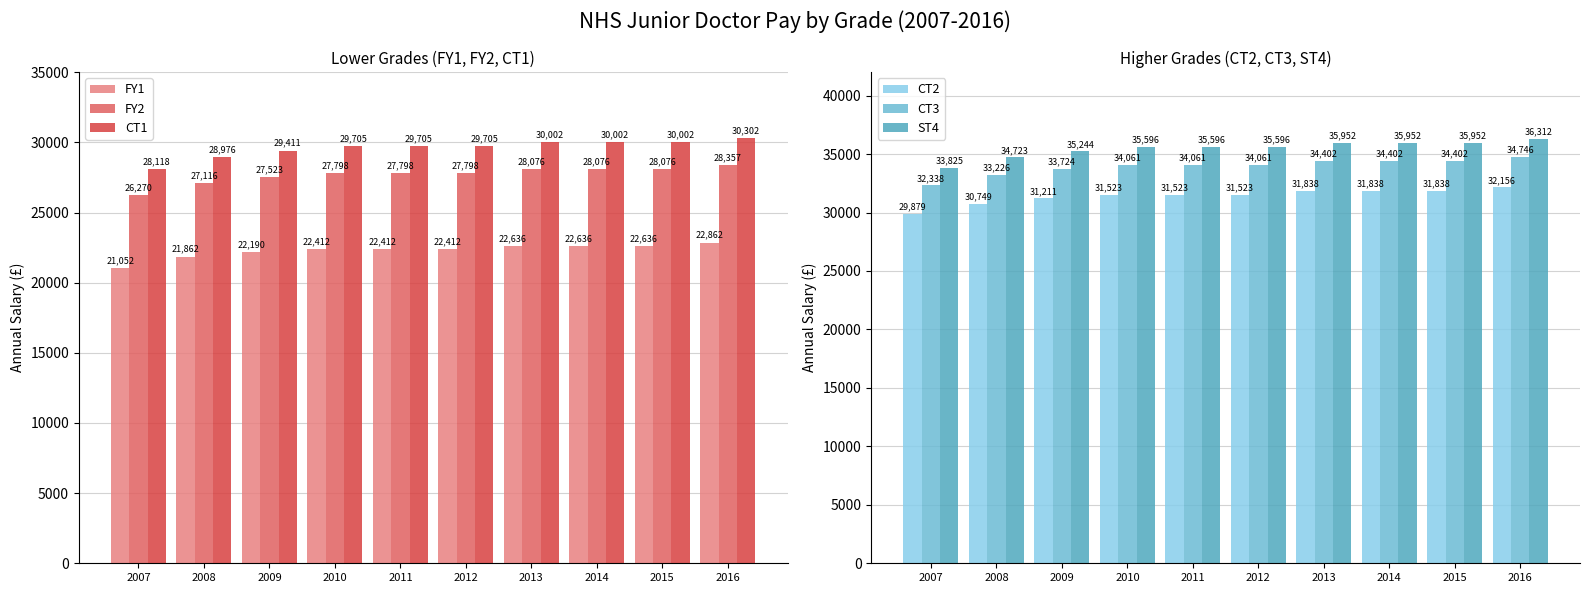

Reading right to left, what are all the values shown in this chart?

FY1: 22862	22636	22636	22636	22412	22412	22412	22190	21862	21052
FY2: 28357	28076	28076	28076	27798	27798	27798	27523	27116	26270
CT1: 30302	30002	30002	30002	29705	29705	29705	29411	28976	28118
CT2: 32156	31838	31838	31838	31523	31523	31523	31211	30749	29879
CT3: 34746	34402	34402	34402	34061	34061	34061	33724	33226	32338
ST4: 36312	35952	35952	35952	35596	35596	35596	35244	34723	33825